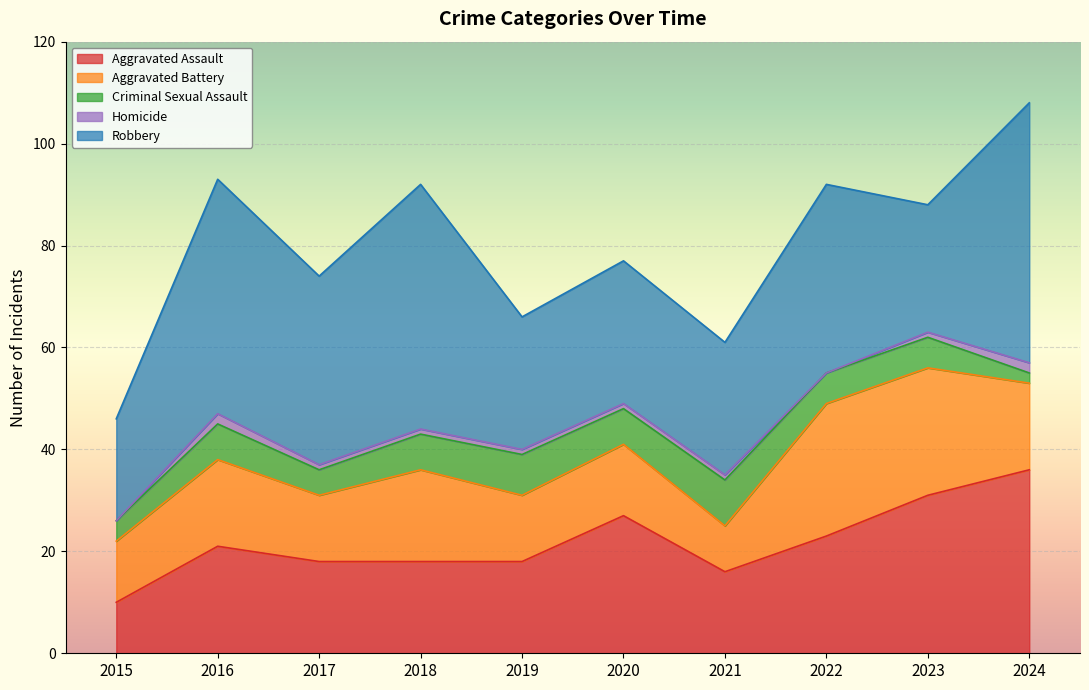

Read the Robbery value at 2021, to the nearest 5.

25